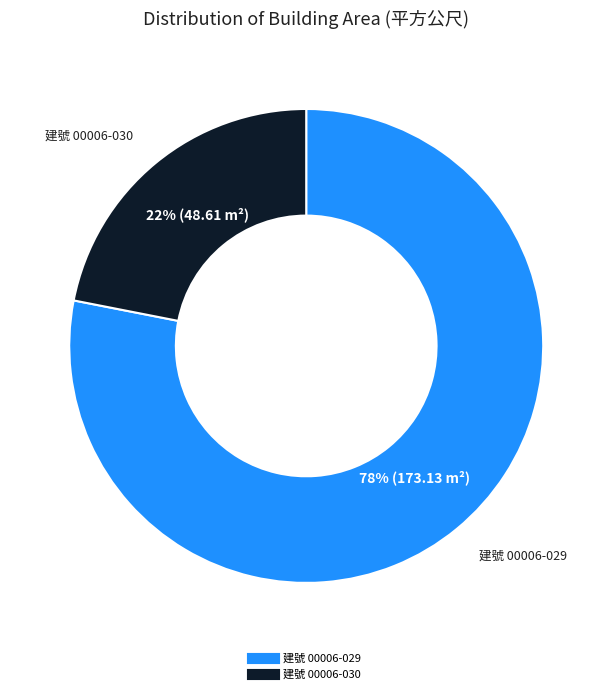

Count the number of slices in the pie.

2